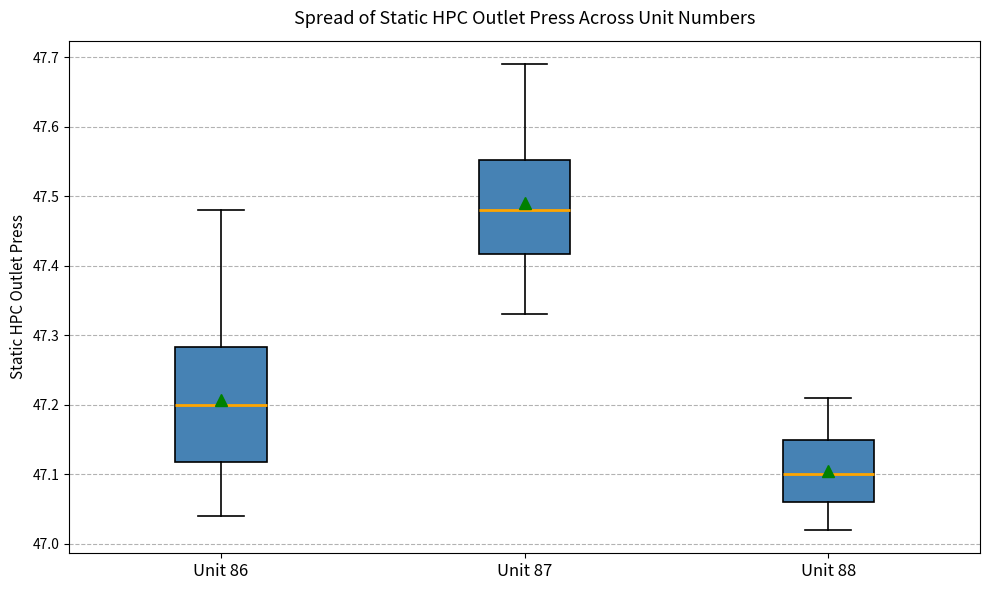

Where is the lower edge of the box for Unit 87 on the y-axis? The values are not printed on the chart, so give them approximately, as read against the axis.

47.42